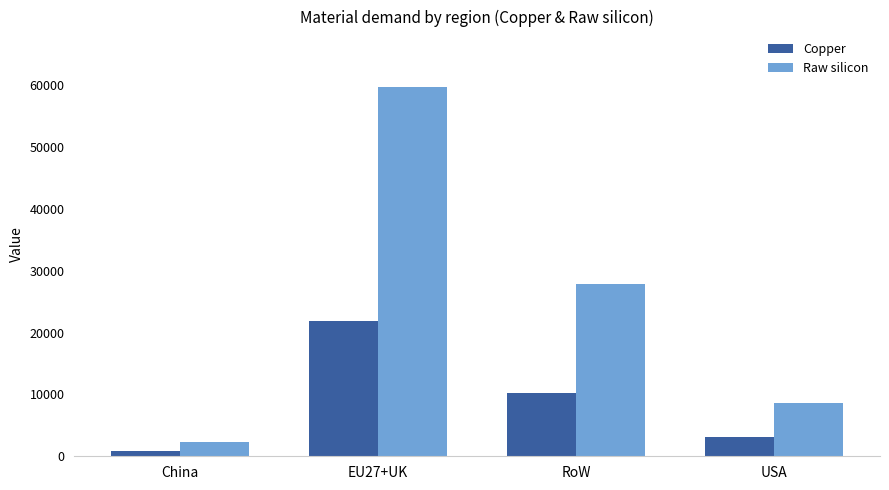

The value of Copper at USA is 3145.9. True or false?

True